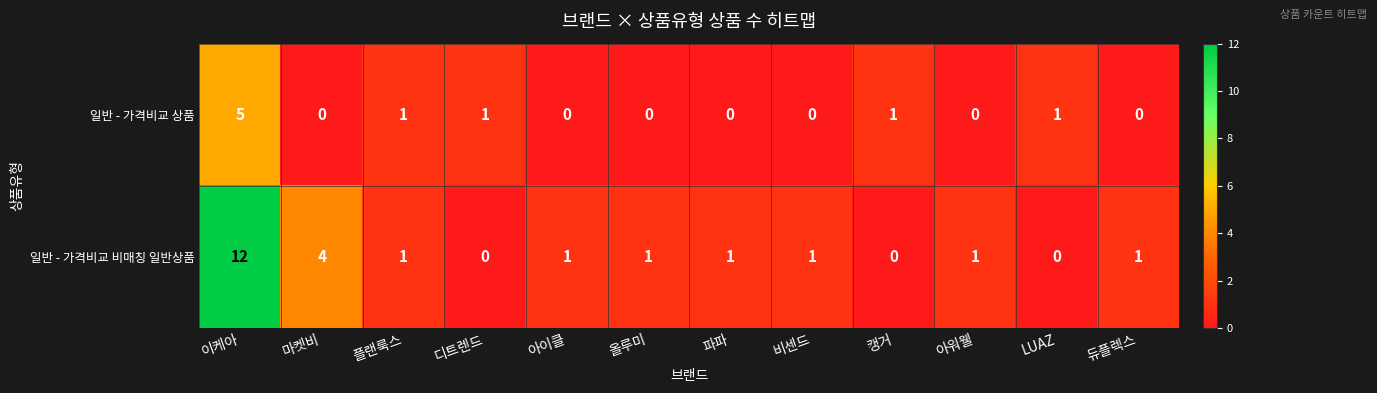

Which series has the largest range (max minus min)?

일반 - 가격비교 비매칭 일반상품